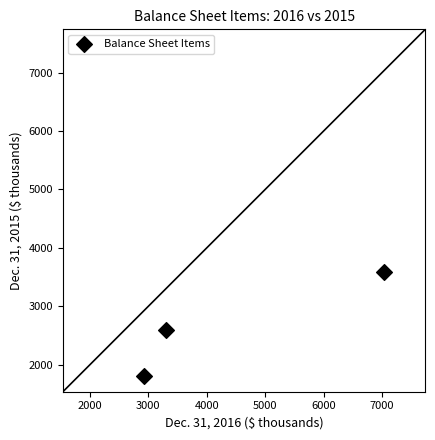

What is the range of X values (max minus min)?

4115